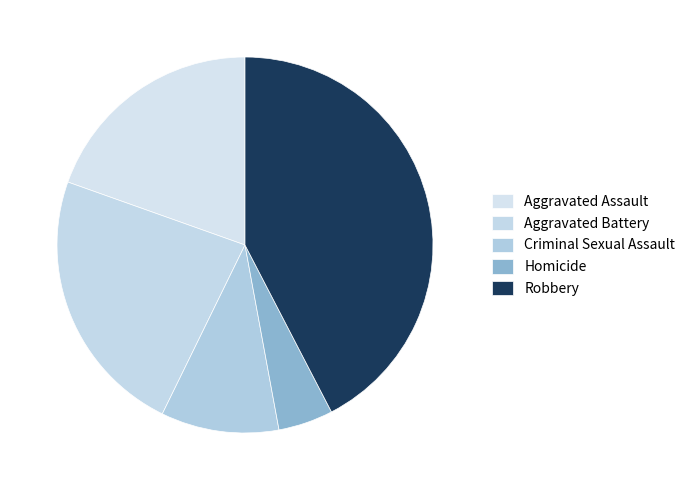

Which category has the biggest portion of the pie?

Robbery